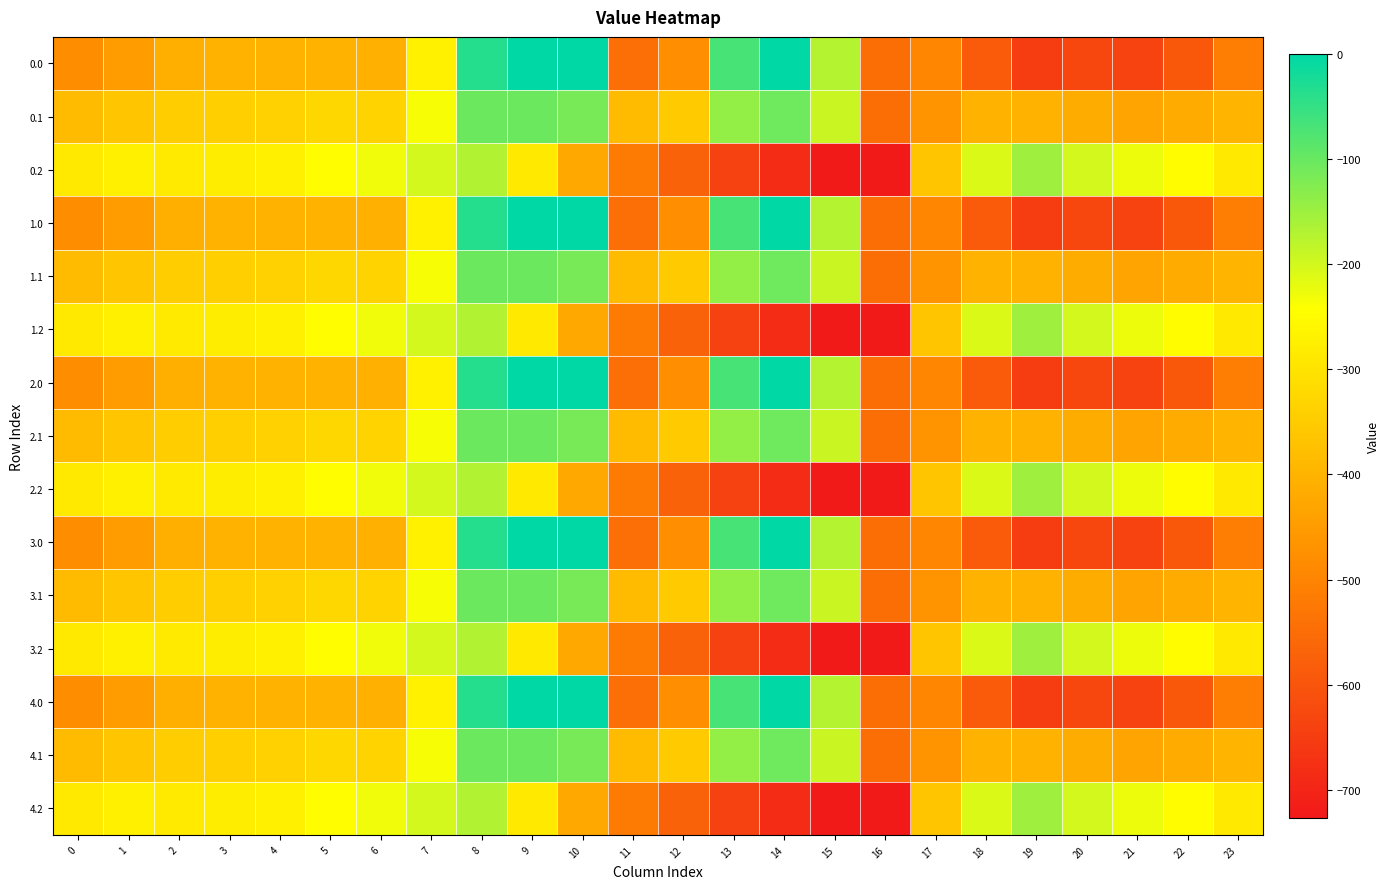

Rank the series by their maximum value, from lowest to highest.

0.2, 1.2, 2.2, 3.2, 4.2, 0.1, 1.1, 2.1, 3.1, 4.1, 0.0, 1.0, 2.0, 3.0, 4.0